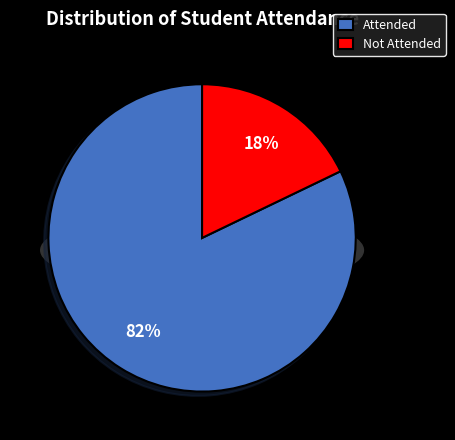

Combined, do Attended and Not Attended account for over 50%?

Yes